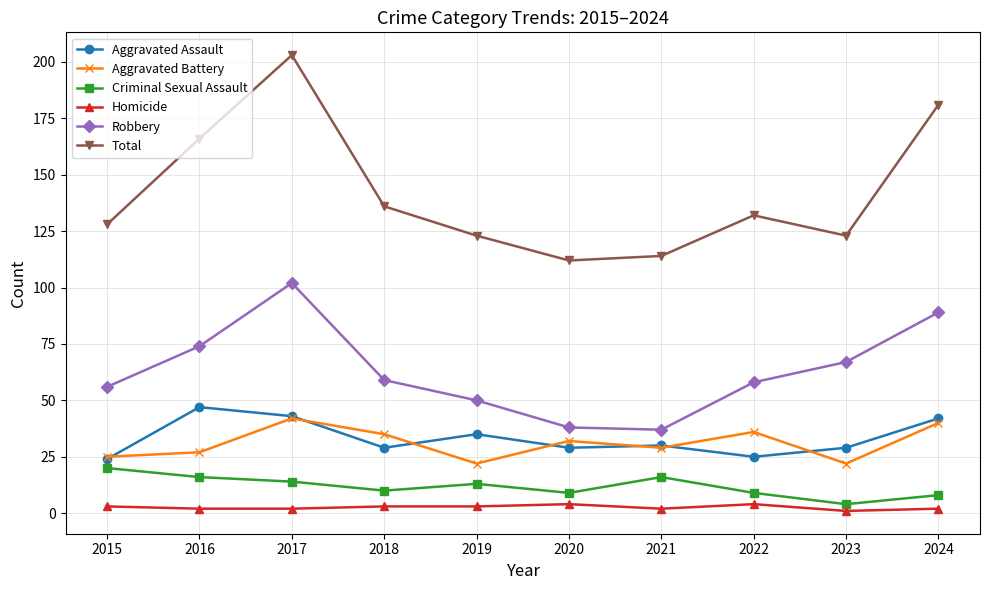

The value of Aggravated Assault at 2024 is 18. True or false?

False